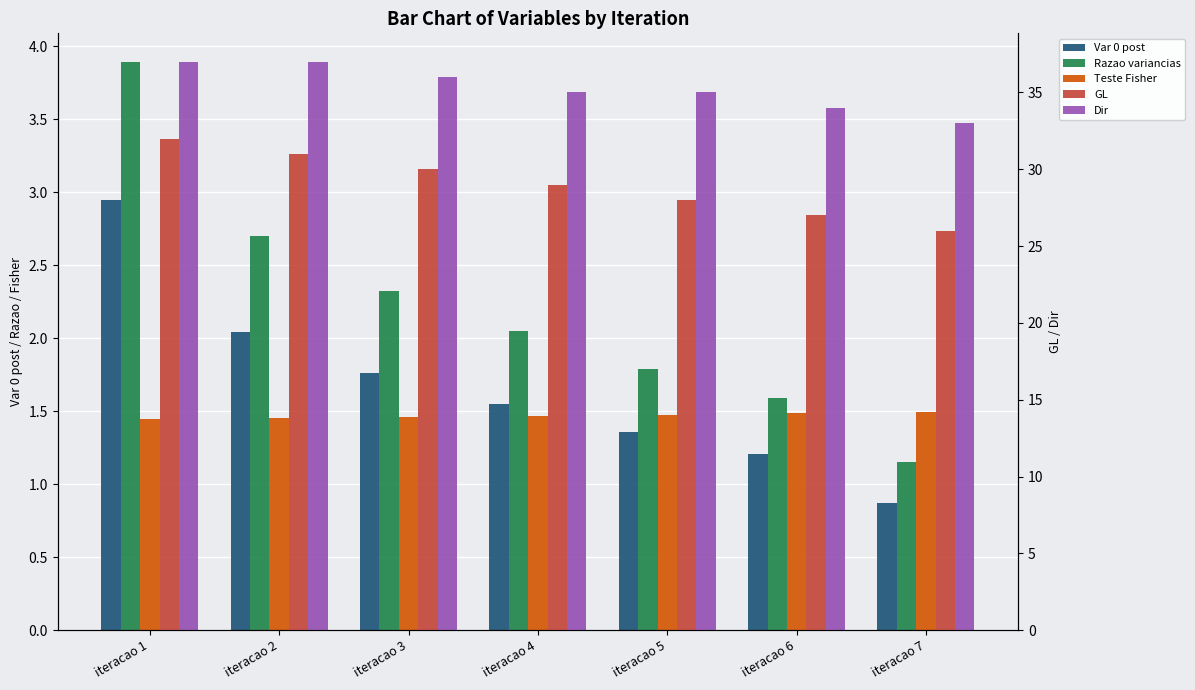

Which series changed the most between iteracao 1 and iteracao 5?

GL